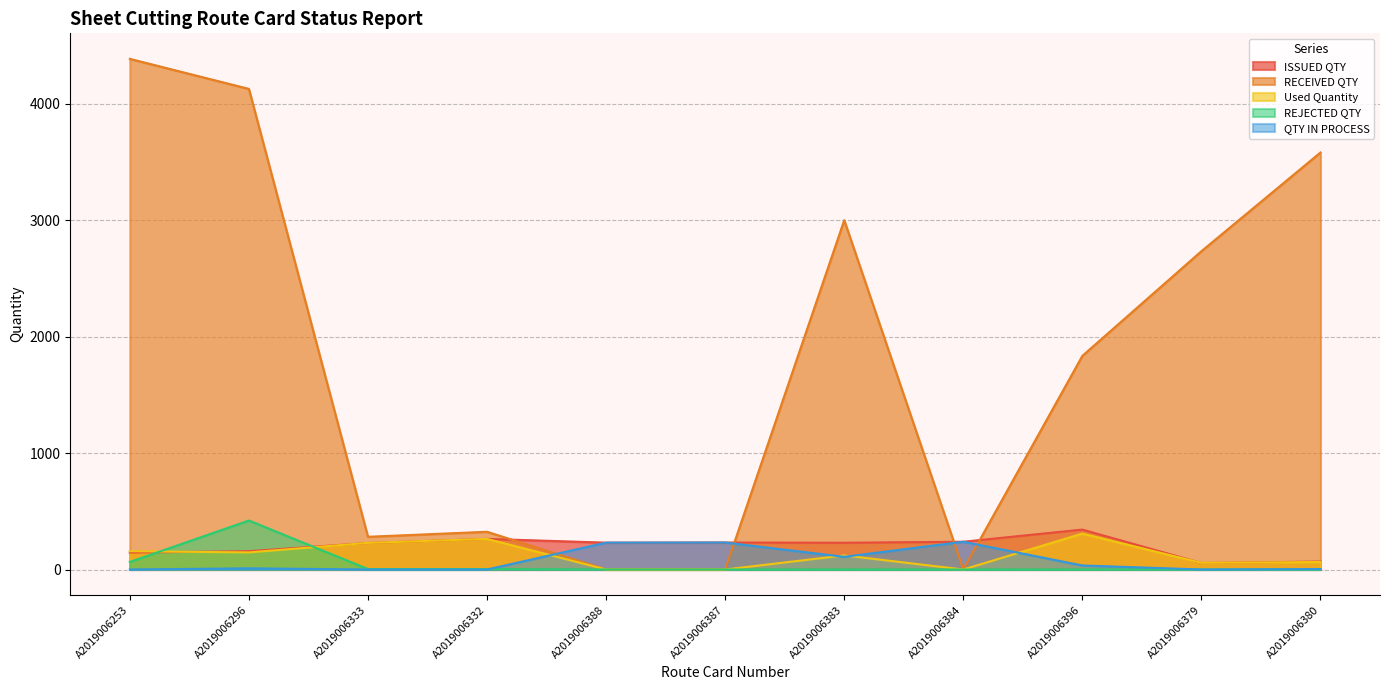

What is the difference between the highest and lowest values at A2019006396?

1835.0